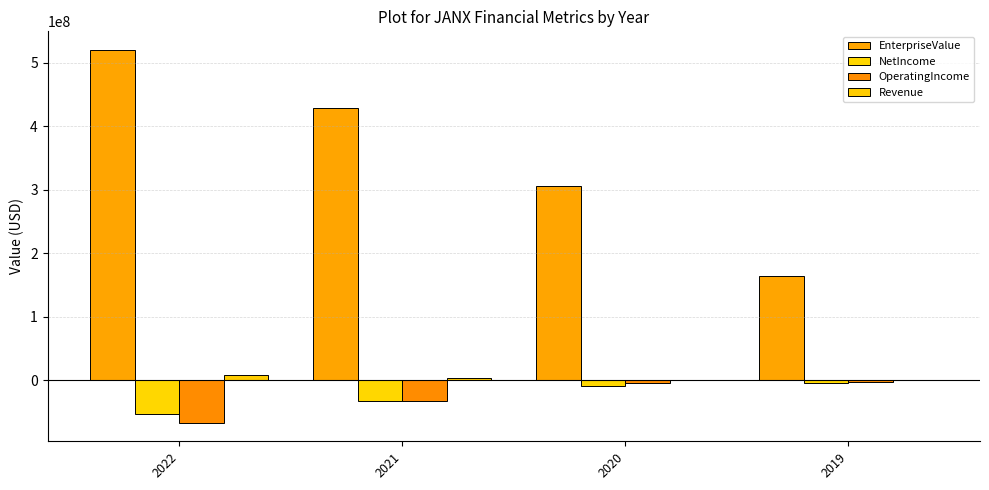

Count the number of categories in the chart.

4